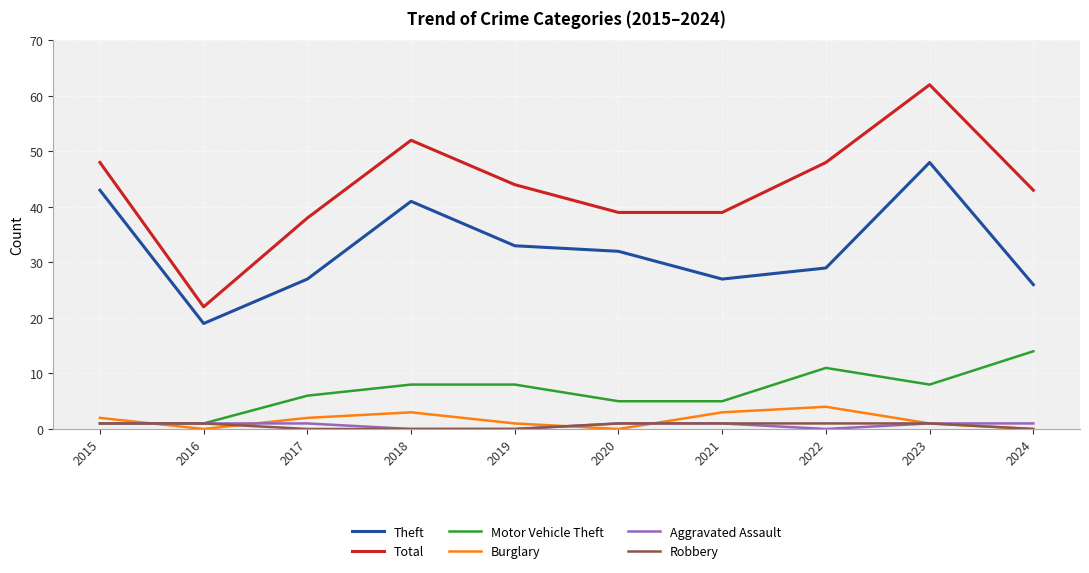

The Aggravated Assault series shows 1 at 2020. True or false?

True